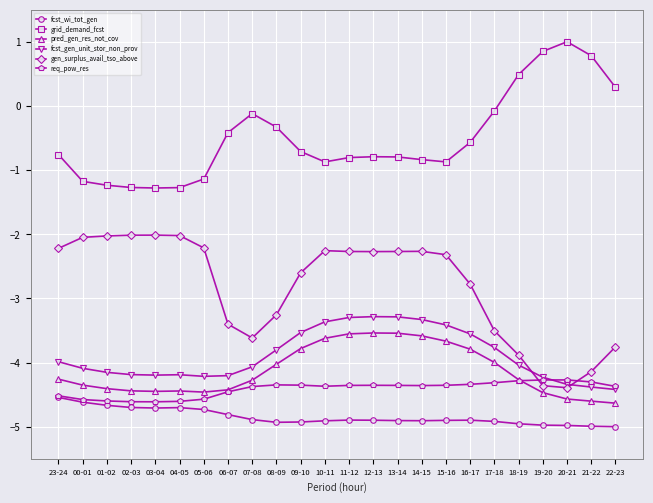

True or false: grid_demand_fcst and fcst_wi_tot_gen intersect in this chart.

False